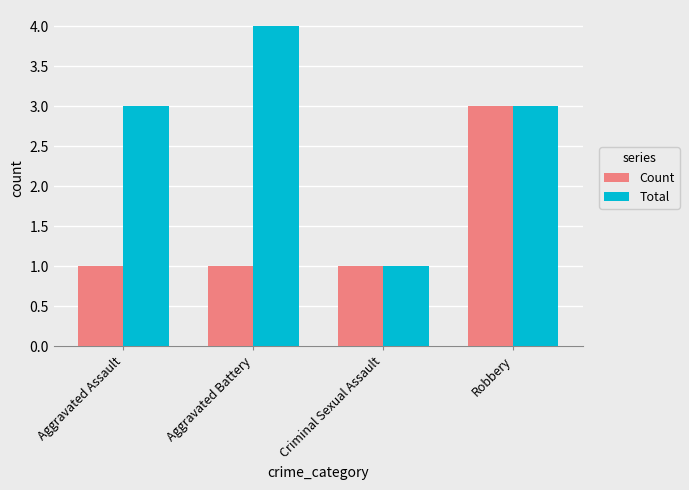

How many Count values are between 1 and 3?

4